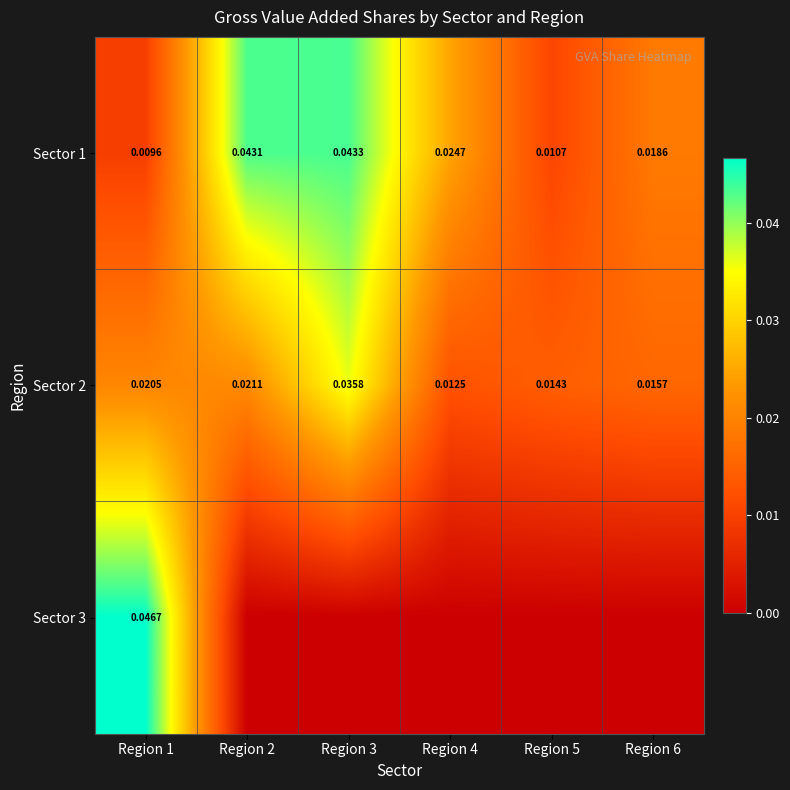

Rank the categories by Sector 2 value from highest to lowest.

Region 3, Region 2, Region 1, Region 6, Region 5, Region 4